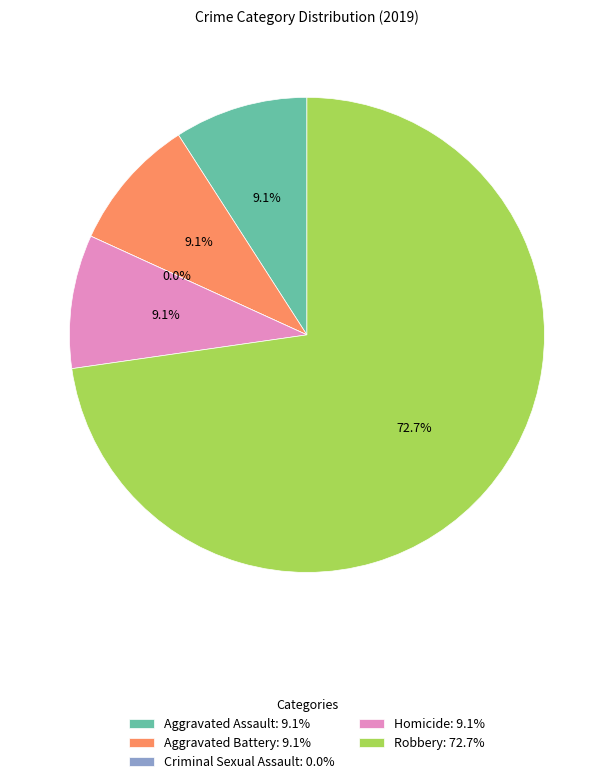

What percentage do Homicide and Criminal Sexual Assault together represent?

9.1%